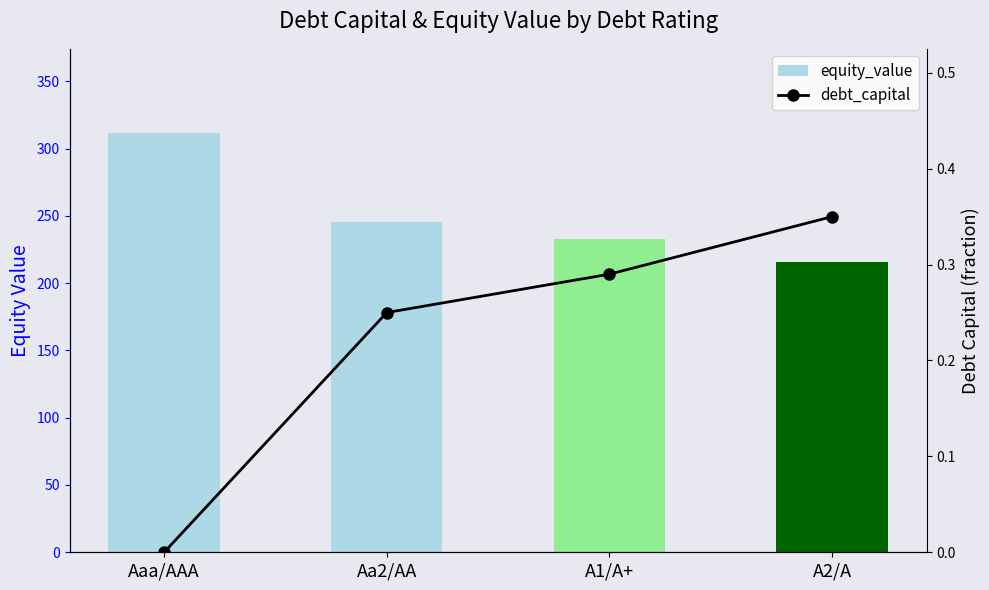

What is the difference between the maximum and minimum values in the equity_value series?

96.0